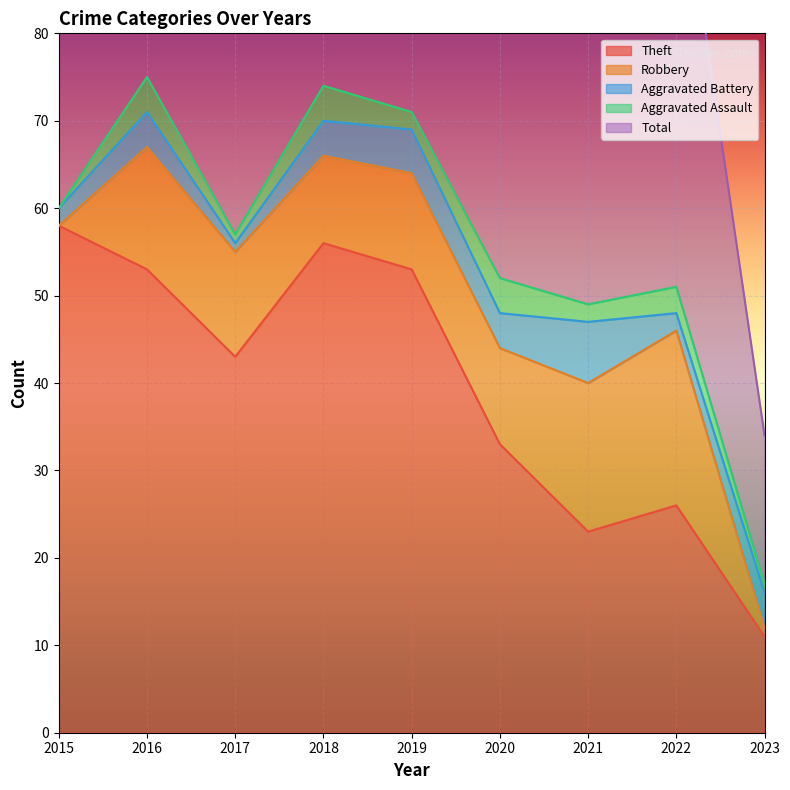

At which label does Total first exceed 57?

2015